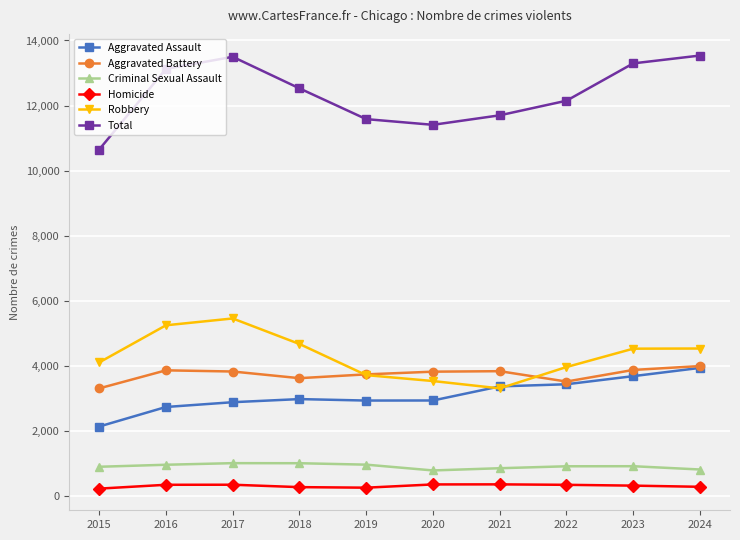

Is the value of Robbery at 2019 greater than the value of Criminal Sexual Assault at 2020?

Yes